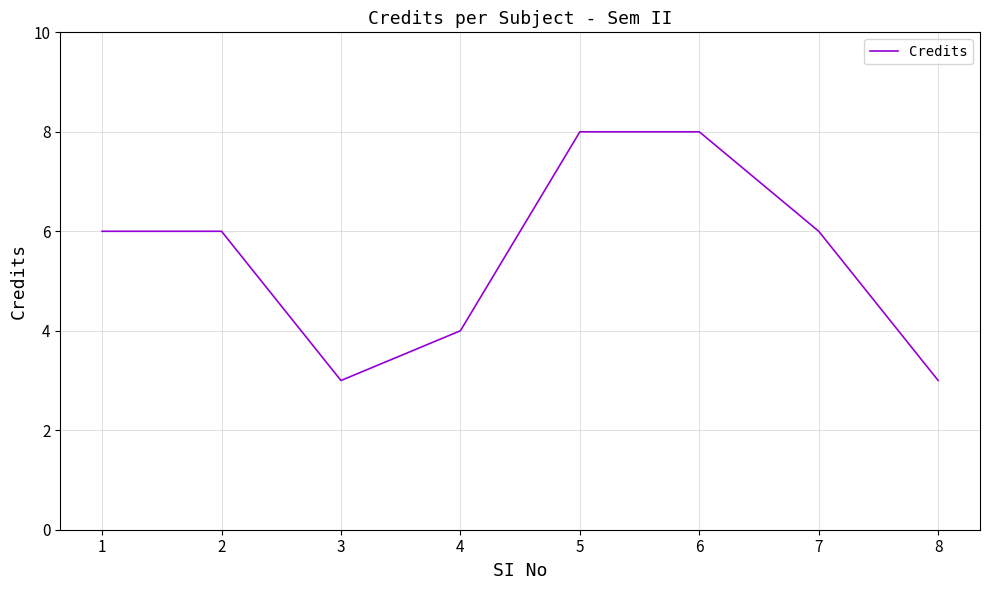

The value at 3 is 3. True or false?

True